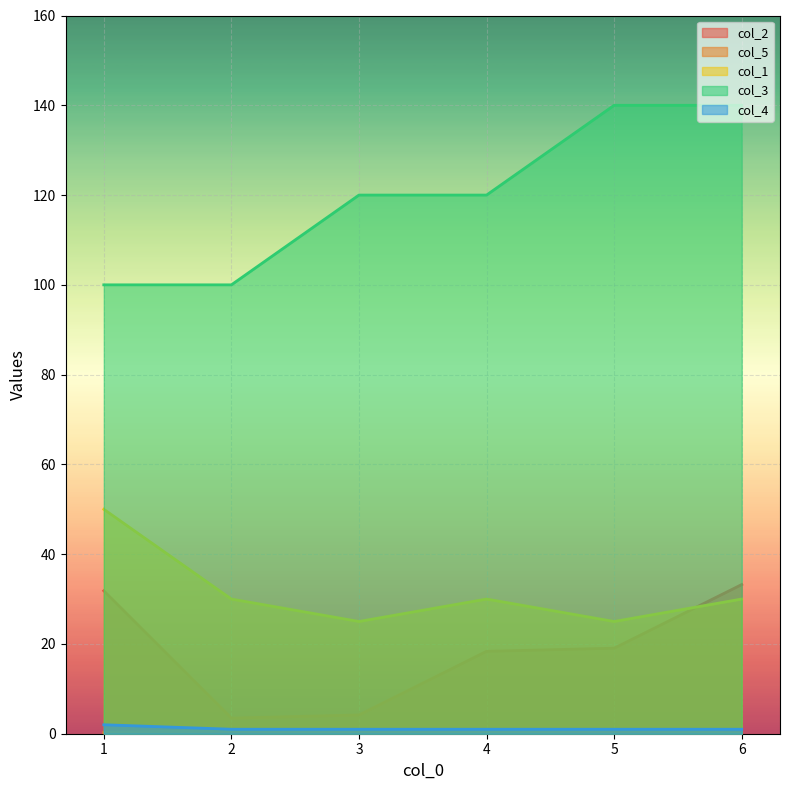

The value of col_3 at 3 is 71.5. True or false?

False